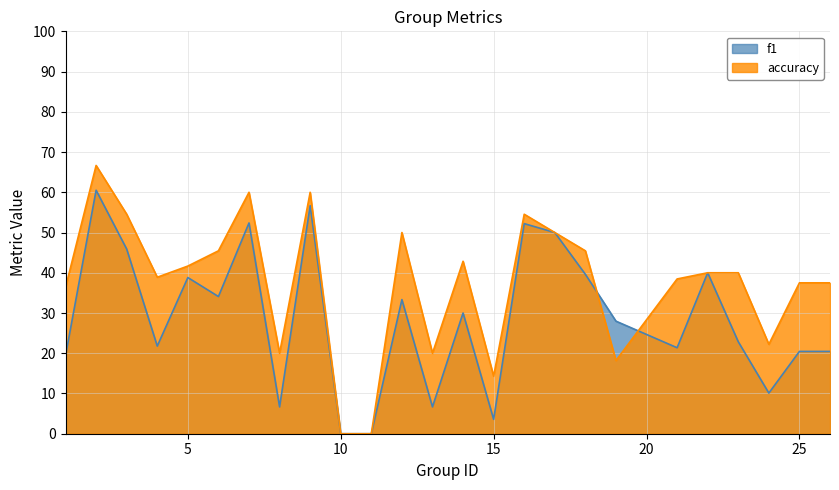

What is the spread (max minus min) of values at 7?

7.6